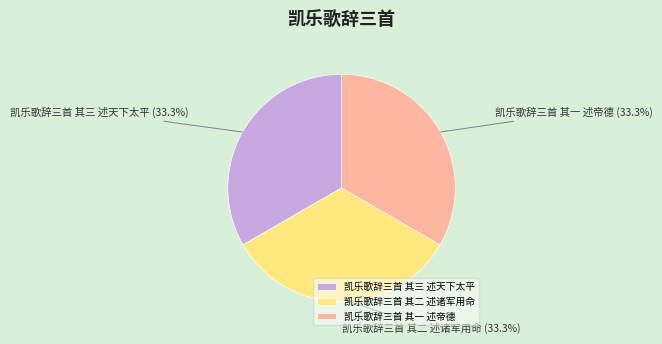

Is it true that 凯乐歌辞三首 其一 述帝德 is 46% of the pie?

False